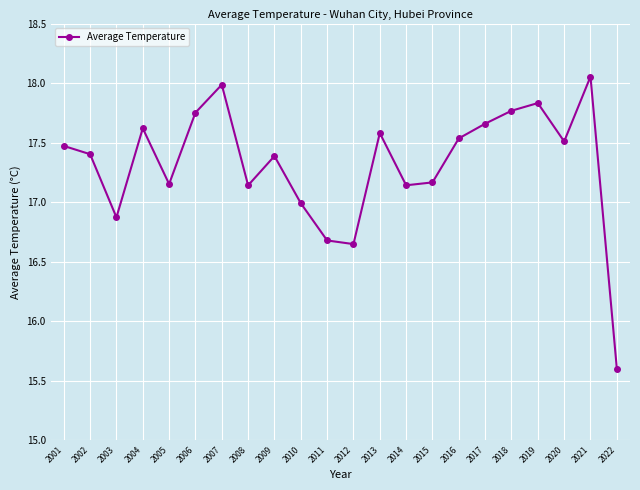

Does the chart display data point markers on the line(s)?

Yes